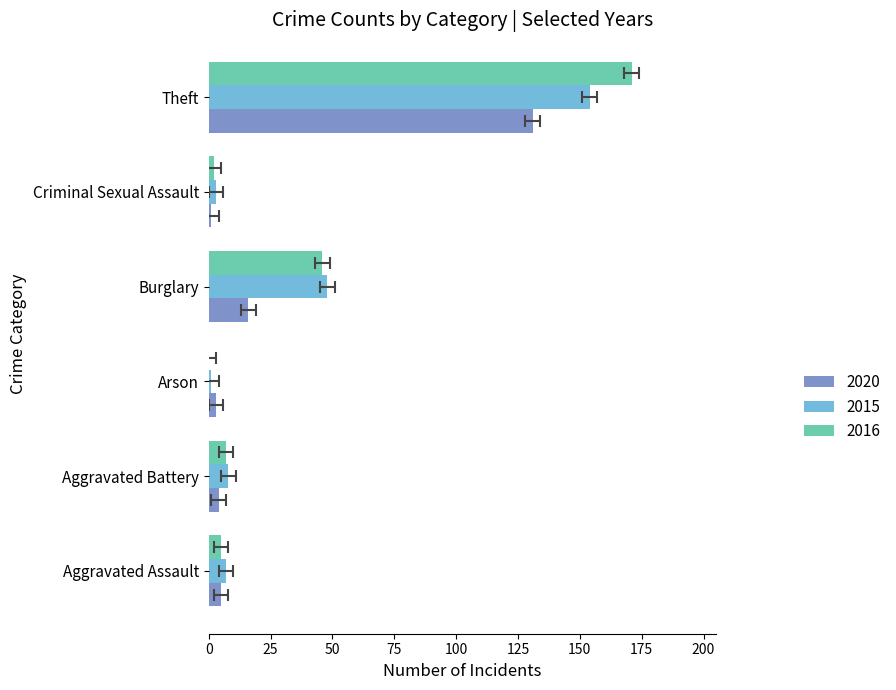

What is the difference between the second highest and second lowest values in the 2020 series?

13